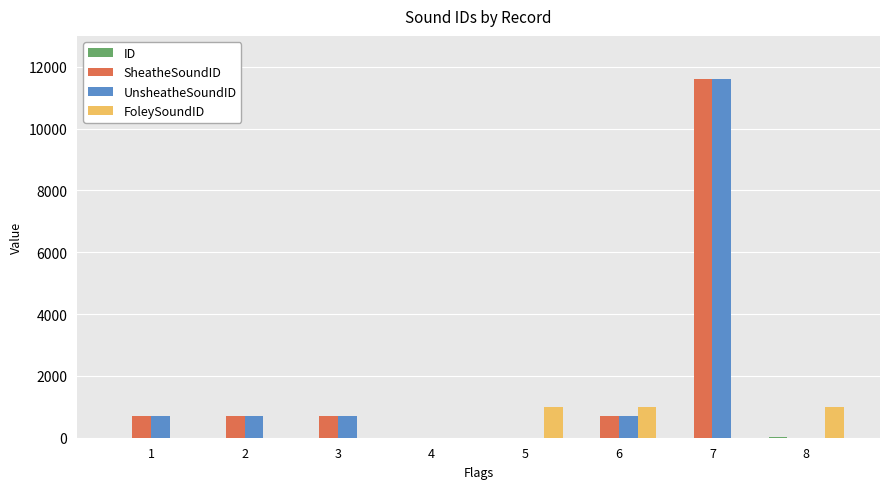

At which category is the sum across all series the highest?

7